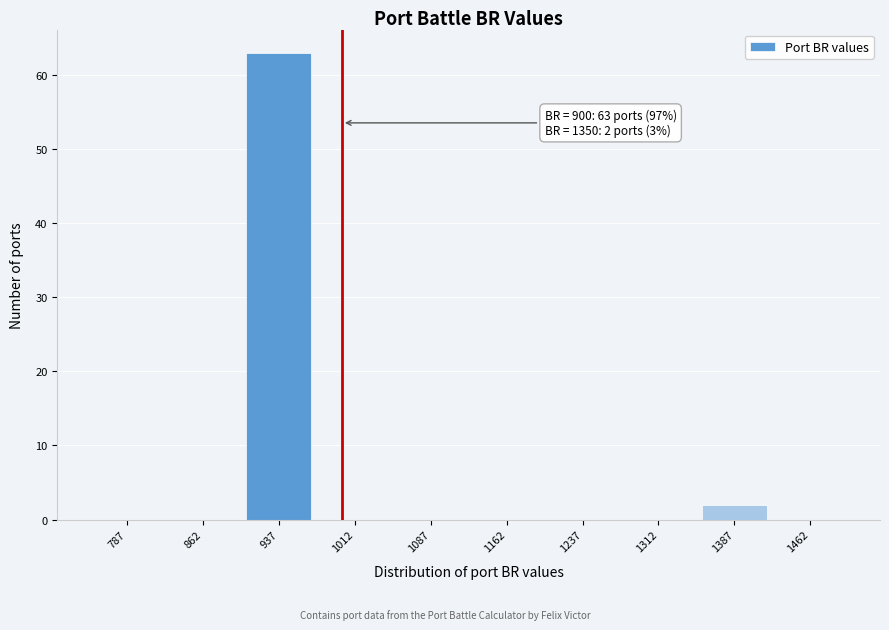

Which range on the x-axis has the tallest bar?

900 to 975